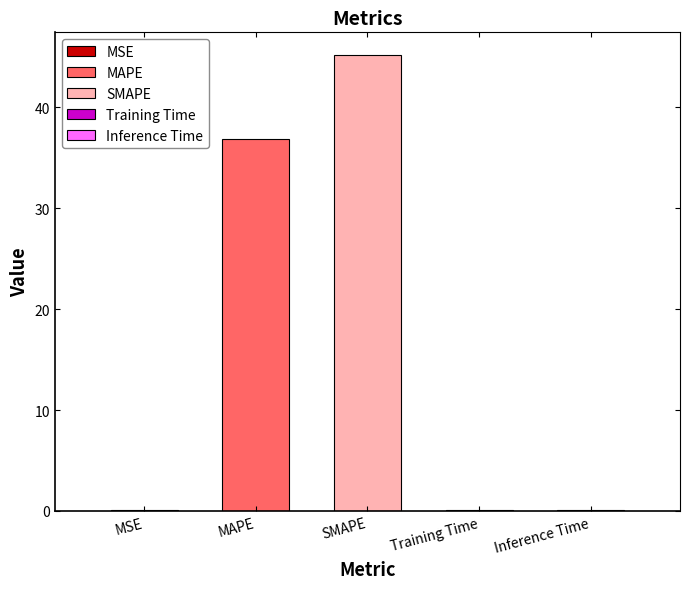

At which category does the chart reach its peak across all series?

SMAPE